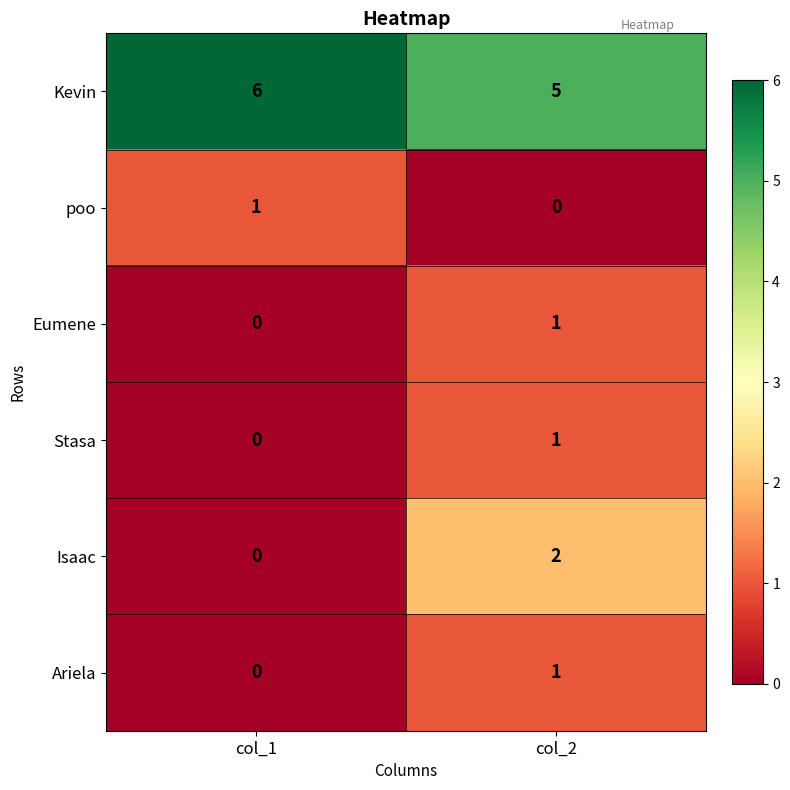

What is the average value of the Kevin series?

6